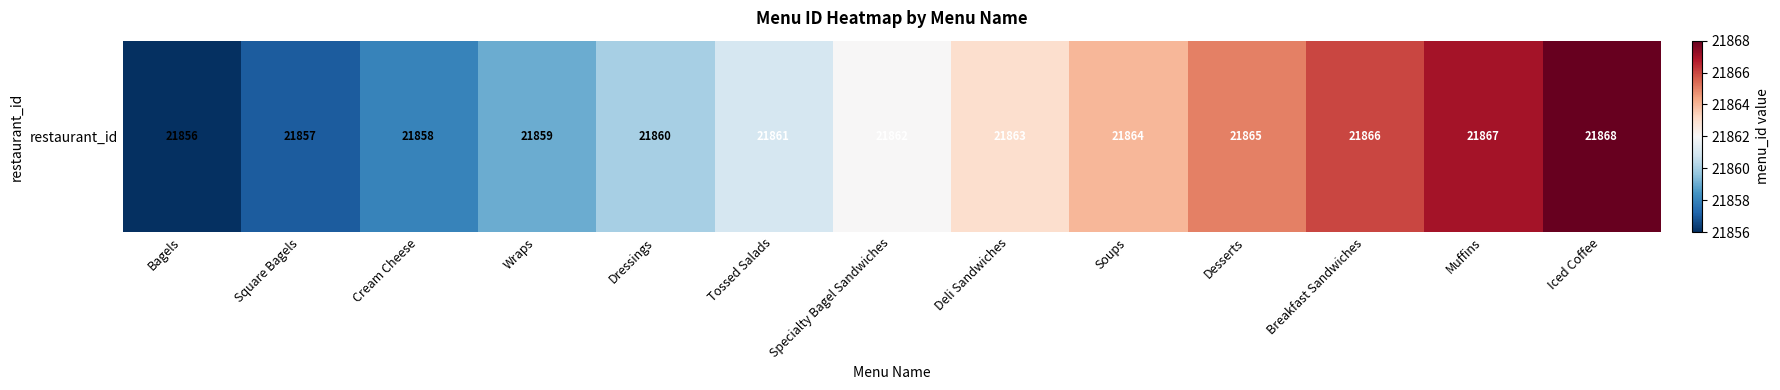

List the labels in order of value, largest first.

Iced Coffee, Muffins, Breakfast Sandwiches, Desserts, Soups, Deli Sandwiches, Specialty Bagel Sandwiches, Tossed Salads, Dressings, Wraps, Cream Cheese, Square Bagels, Bagels